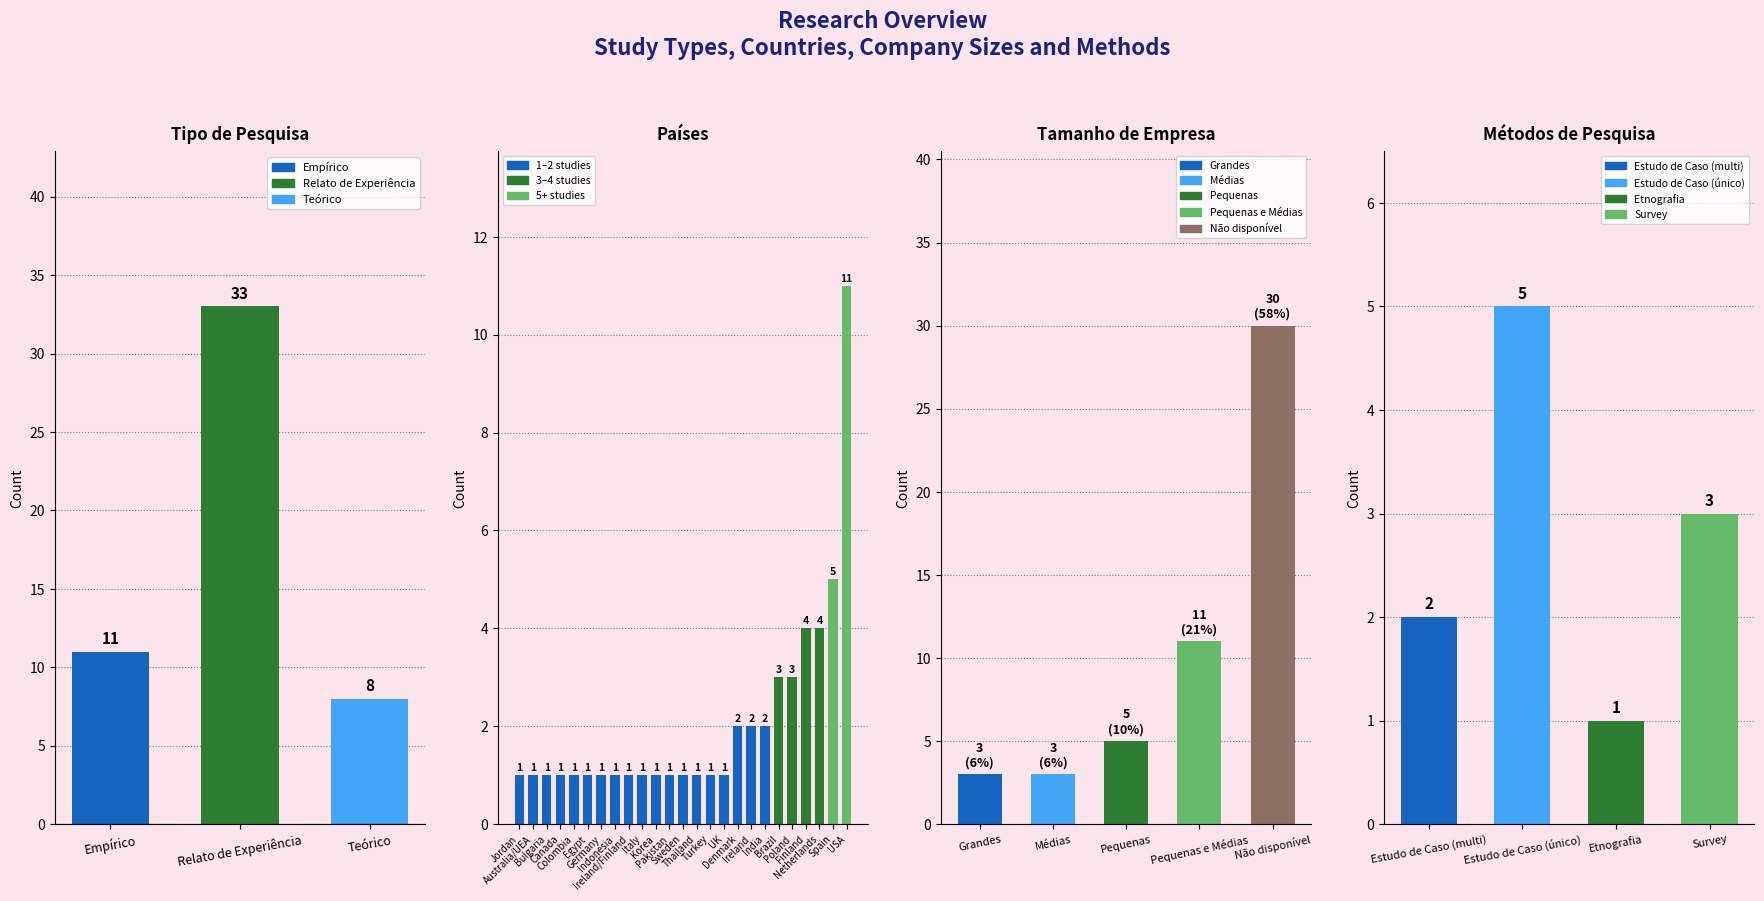

What is the difference between the values at Empírico and Relato de Experiência?

22